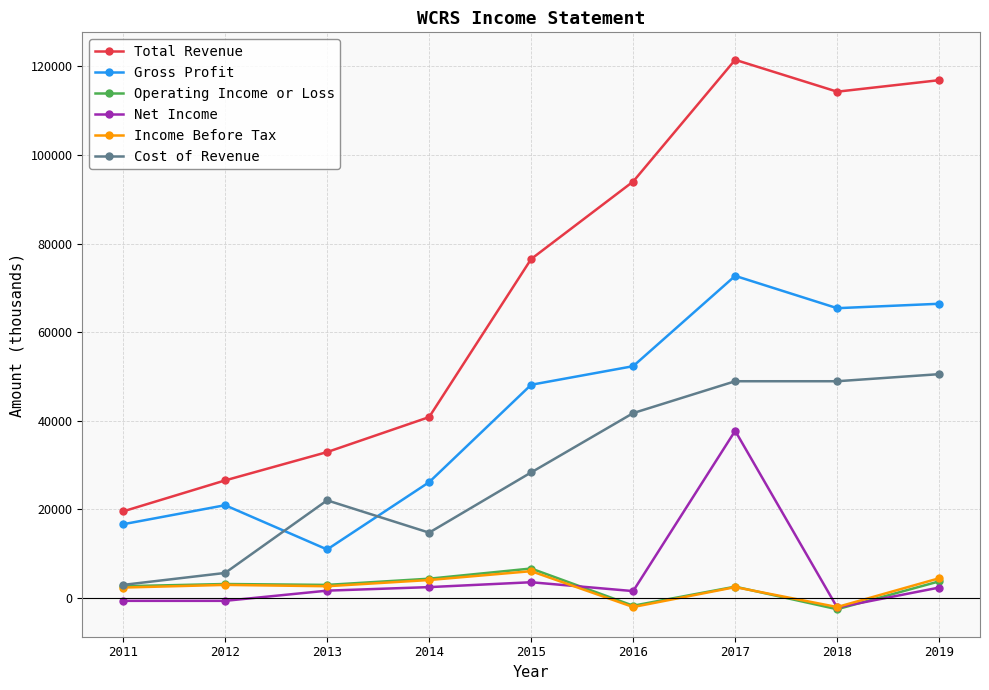

What is the value of the Operating Income or Loss point at the 8th from the left?

-2600